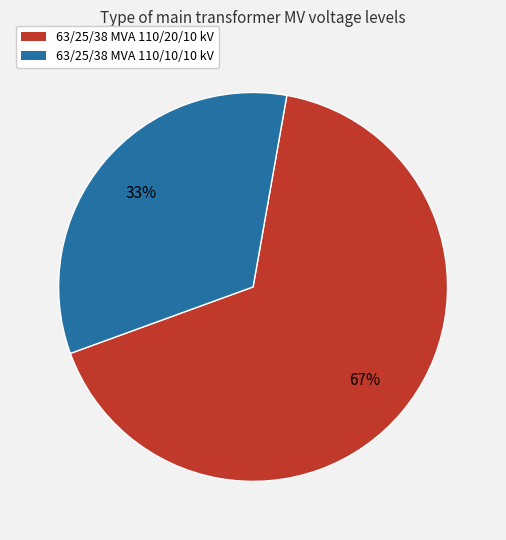

What is the majority slice?

63/25/38 MVA 110/20/10 kV